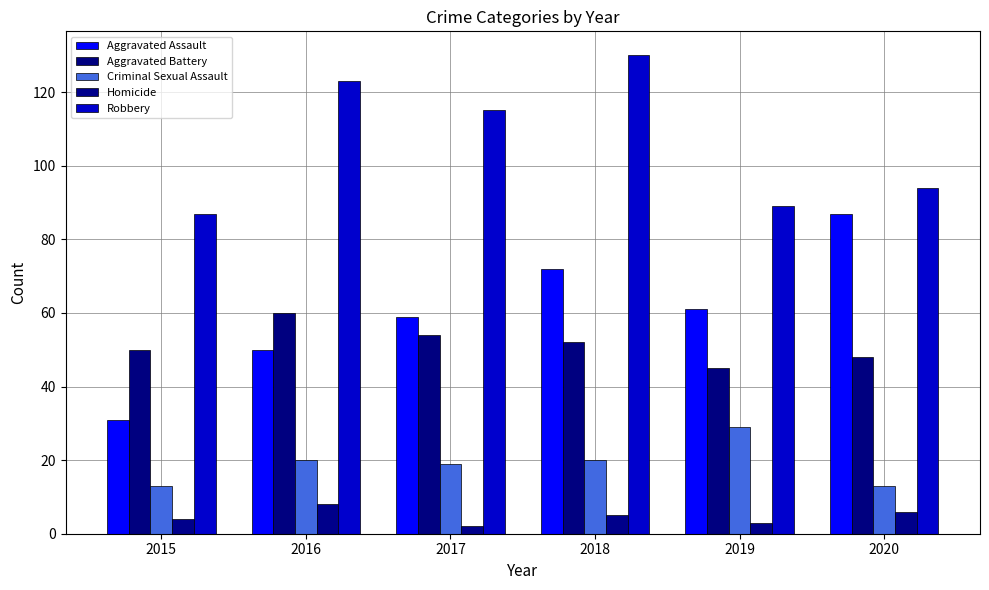

Which category has the highest value across all series?

2018